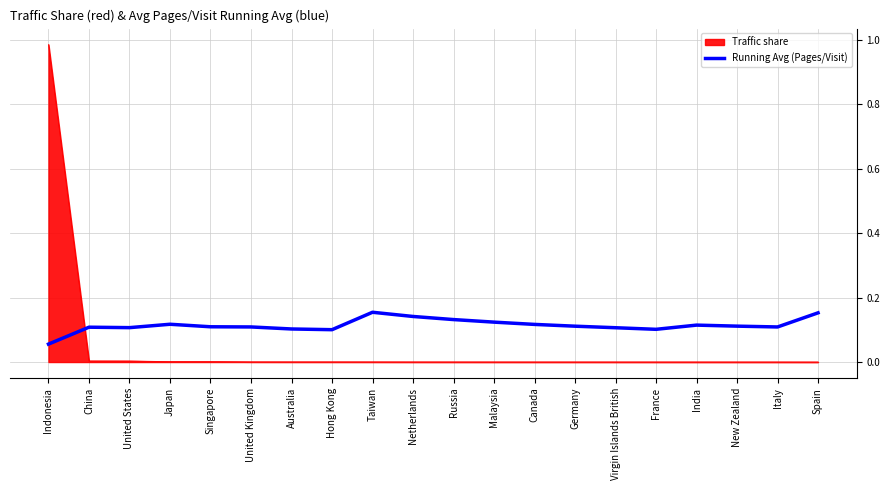

List the series in order of their peak value, highest first.

Traffic share, Running Avg (Pages/Visit)